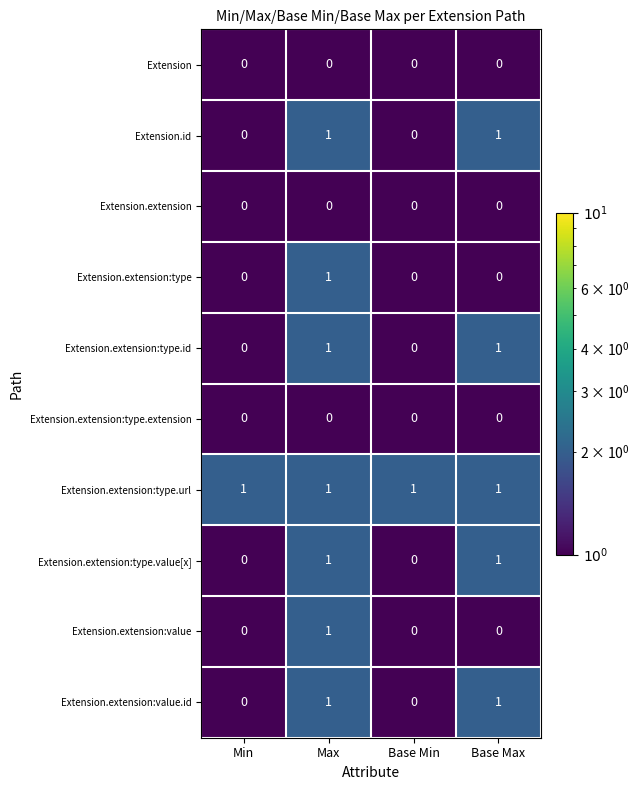

Which series has the largest total across all categories?

Extension.extension:type.url